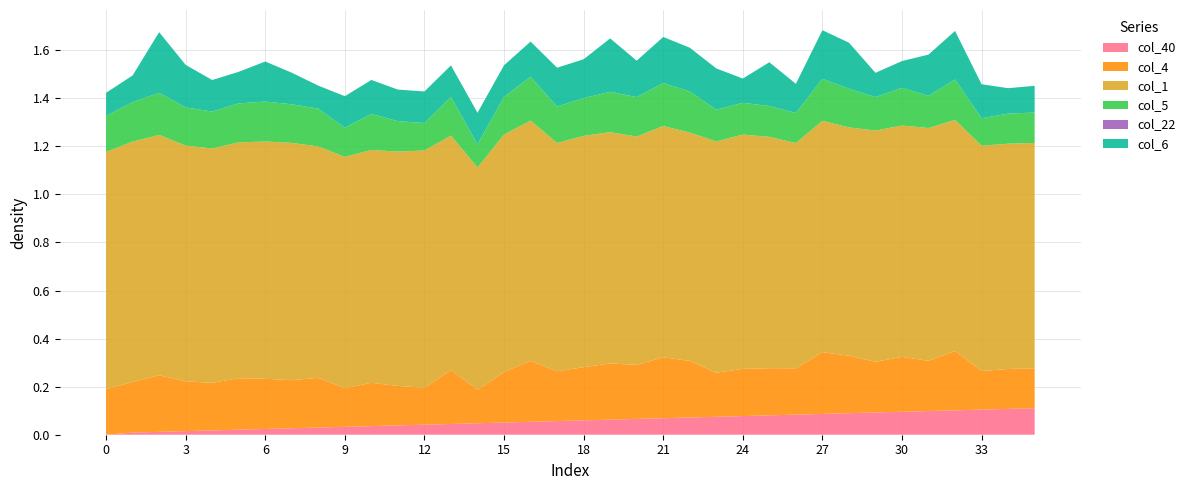

Reading right to left, transcribe all the data shown in this chart.

col_40: 35=0.1	34=0.1	33=0.1	32=0.1	31=0.1	30=0.1	29=0.1	28=0.1	27=0.1	26=0.1	25=0.1	24=0.1	23=0.1	22=0.1	21=0.1	20=0.1	19=0.1	18=0.1	17=0.1	16=0.1	15=0.1	14=0.0	13=0.0	12=0.0	11=0.0	10=0.0	9=0.0	8=0.0	7=0.0	6=0.0	5=0.0	4=0.0	3=0.0	2=0.0	1=0.0	0=0.0
col_4: 35=0.2	34=0.2	33=0.2	32=0.2	31=0.2	30=0.2	29=0.2	28=0.2	27=0.3	26=0.2	25=0.2	24=0.2	23=0.2	22=0.2	21=0.3	20=0.2	19=0.2	18=0.2	17=0.2	16=0.3	15=0.2	14=0.1	13=0.2	12=0.2	11=0.2	10=0.2	9=0.2	8=0.2	7=0.2	6=0.2	5=0.2	4=0.2	3=0.2	2=0.2	1=0.2	0=0.2
col_1: 35=0.9	34=0.9	33=0.9	32=1.0	31=1.0	30=1.0	29=1.0	28=1.0	27=1.0	26=0.9	25=1.0	24=1.0	23=1.0	22=1.0	21=1.0	20=1.0	19=1.0	18=1.0	17=1.0	16=1.0	15=1.0	14=0.9	13=1.0	12=1.0	11=1.0	10=1.0	9=1.0	8=1.0	7=1.0	6=1.0	5=1.0	4=1.0	3=1.0	2=1.0	1=1.0	0=1.0
col_5: 35=0.1	34=0.1	33=0.1	32=0.2	31=0.1	30=0.2	29=0.1	28=0.2	27=0.2	26=0.1	25=0.1	24=0.1	23=0.1	22=0.2	21=0.2	20=0.2	19=0.2	18=0.2	17=0.2	16=0.2	15=0.2	14=0.1	13=0.2	12=0.1	11=0.1	10=0.1	9=0.1	8=0.2	7=0.2	6=0.2	5=0.2	4=0.2	3=0.2	2=0.2	1=0.2	0=0.1
col_22: 35=-0.0	34=-0.0	33=-0.0	32=-0.0	31=-0.0	30=-0.0	29=-0.0	28=-0.0	27=-0.0	26=-0.0	25=-0.0	24=-0.0	23=-0.0	22=-0.0	21=-0.0	20=-0.0	19=-0.0	18=-0.0	17=-0.0	16=-0.0	15=-0.0	14=-0.0	13=-0.0	12=-0.0	11=-0.0	10=-0.0	9=-0.0	8=-0.0	7=-0.0	6=-0.0	5=-0.0	4=-0.0	3=-0.0	2=-0.0	1=-0.0	0=-0.0
col_6: 35=0.1	34=0.1	33=0.1	32=0.2	31=0.2	30=0.1	29=0.1	28=0.2	27=0.2	26=0.1	25=0.2	24=0.1	23=0.2	22=0.2	21=0.2	20=0.2	19=0.2	18=0.2	17=0.2	16=0.1	15=0.1	14=0.1	13=0.1	12=0.1	11=0.1	10=0.1	9=0.1	8=0.1	7=0.1	6=0.2	5=0.1	4=0.1	3=0.2	2=0.3	1=0.1	0=0.1